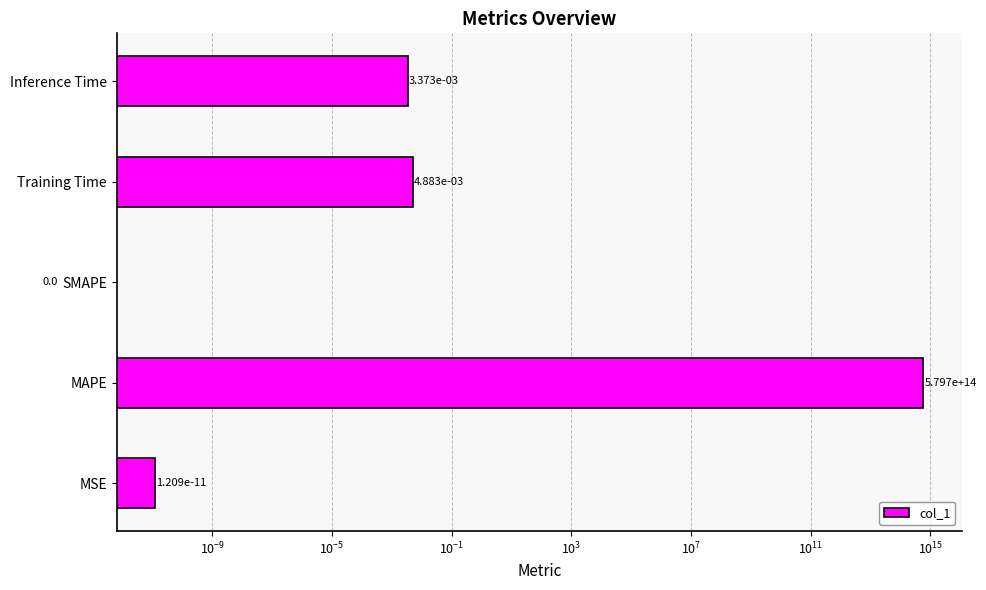

True or false: the data shows 0.0 at SMAPE.

False